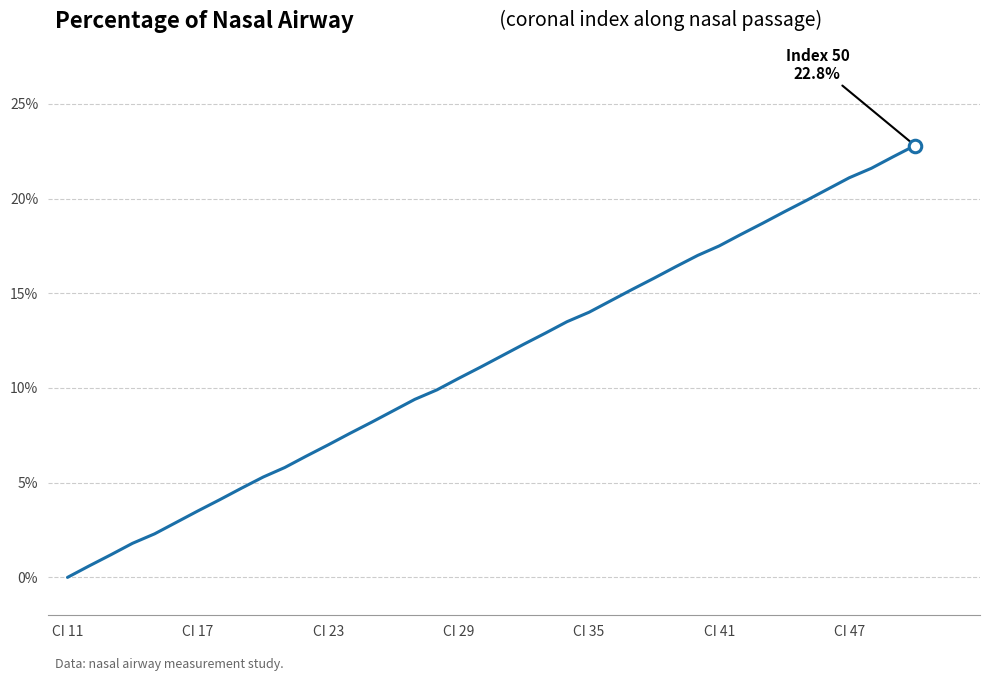

What is the maximum value shown in the chart?

22.8